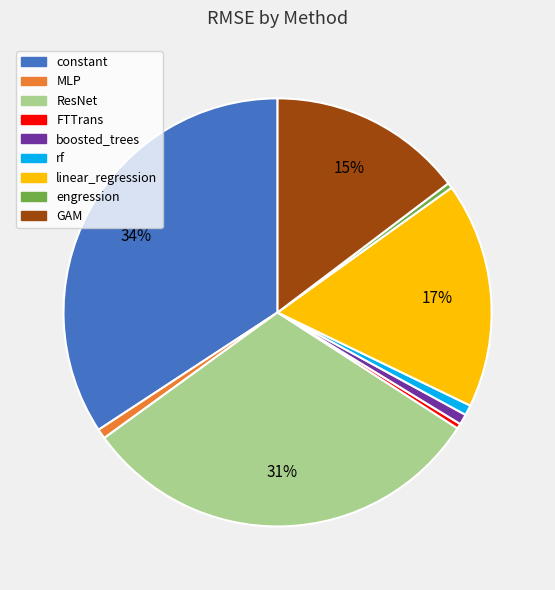

Does rf account for over 50% of the chart?

No